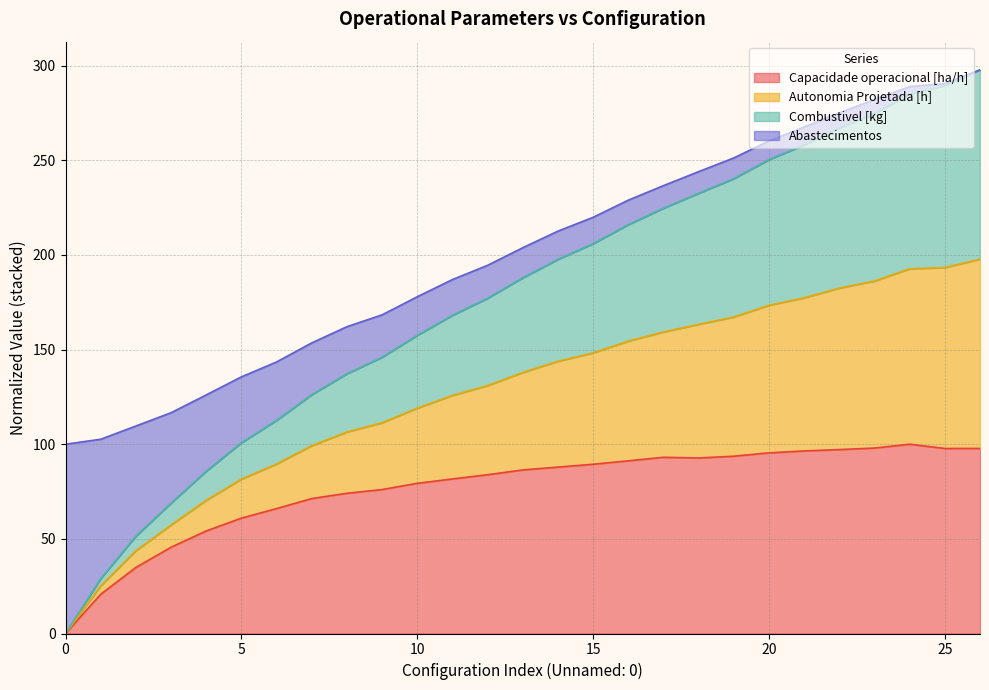

Which has a higher value, 22 or 20?

22